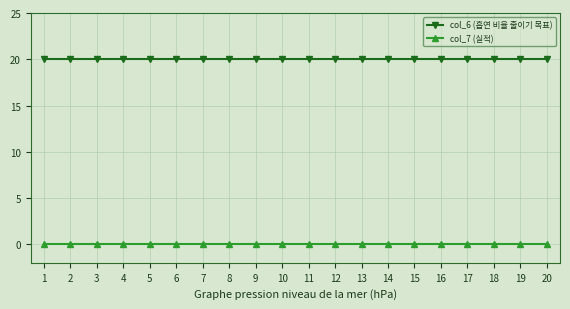

True or false: col_6 (흡연 비율 줄이기 목표) has a value of 20 at 7.

True